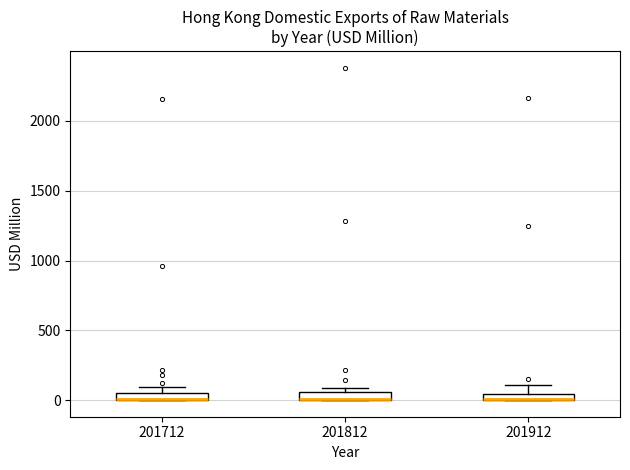

Where is the lower edge of the box at x = 201912 on the y-axis? The values are not printed on the chart, so give them approximately, as read against the axis.

0